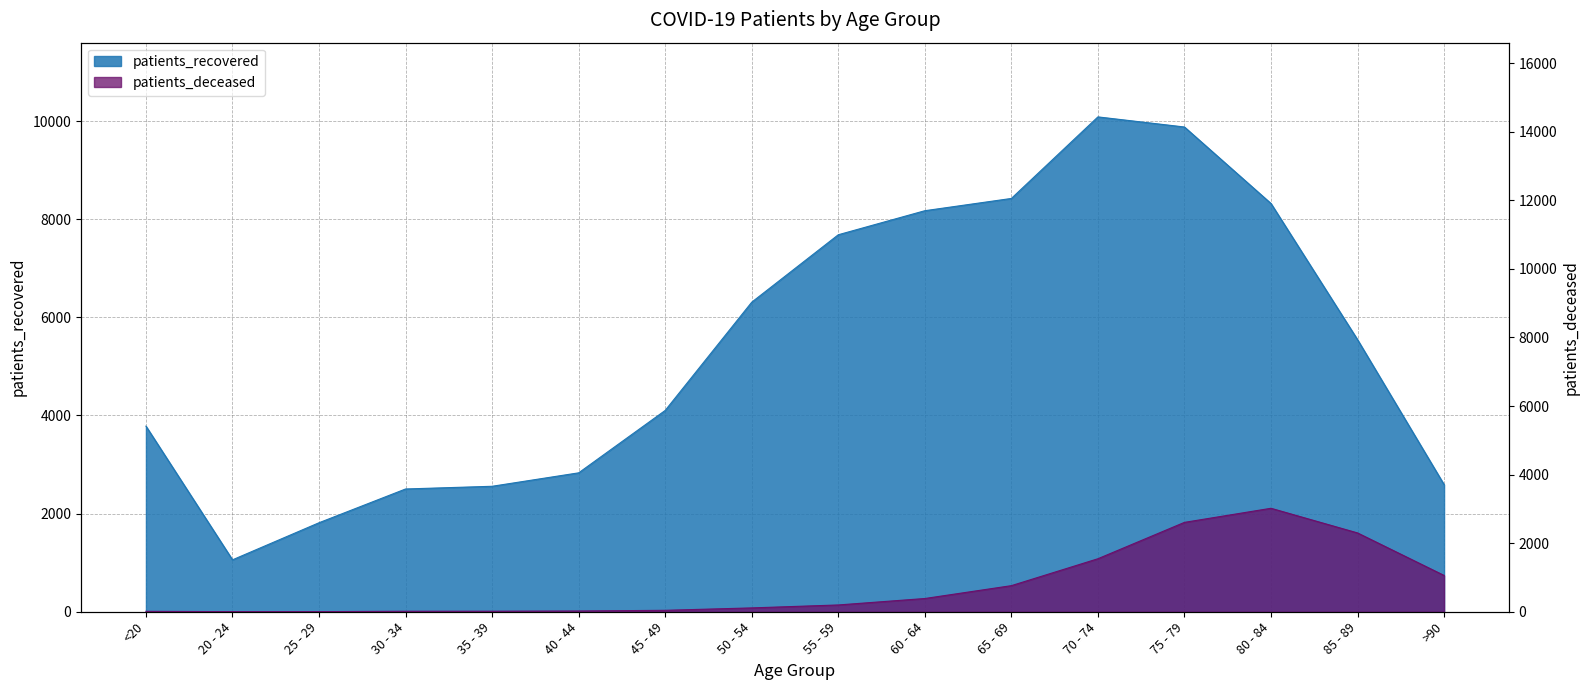

At which category does patients_deceased reach its first local peak?

80 - 84